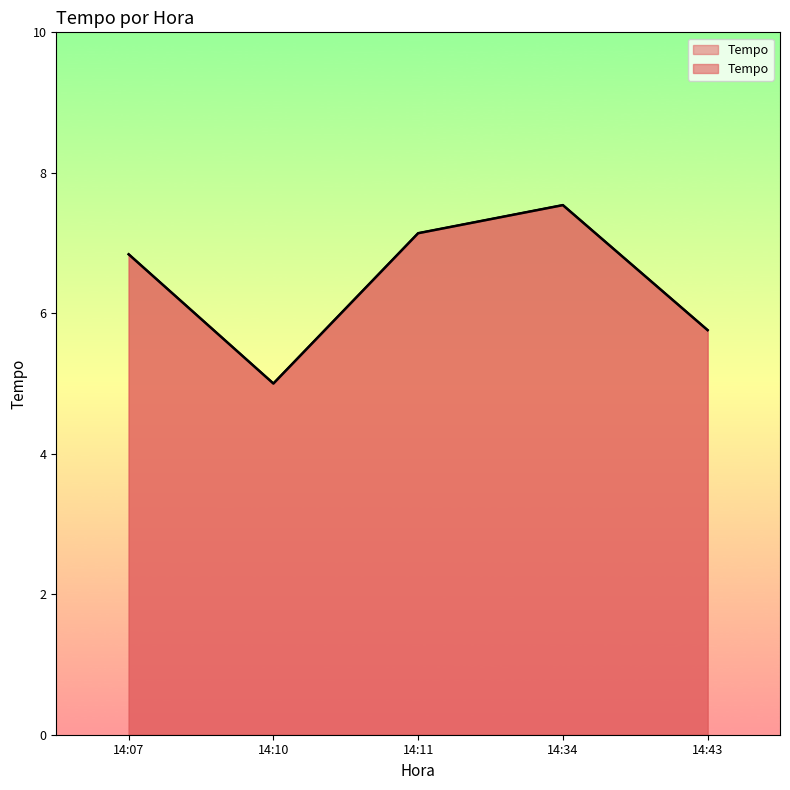

What is the sum of all values?

32.3